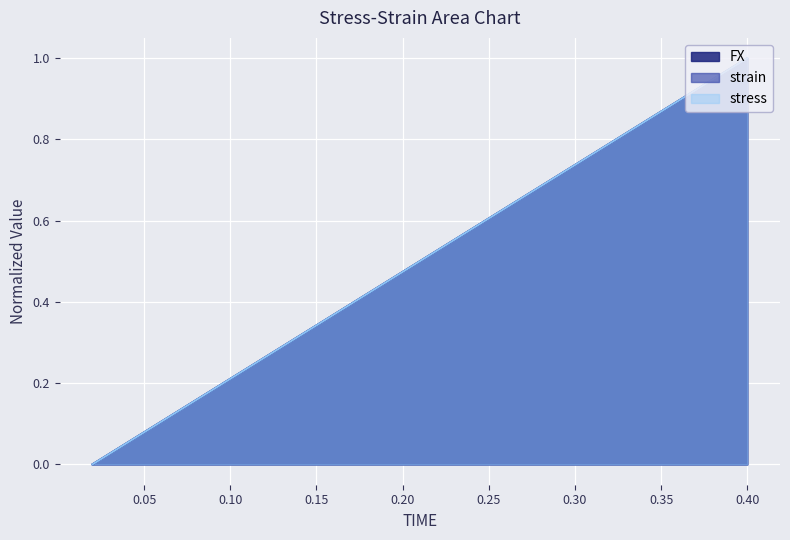

Is it true that strain equals 0.8 at 0.26?

False